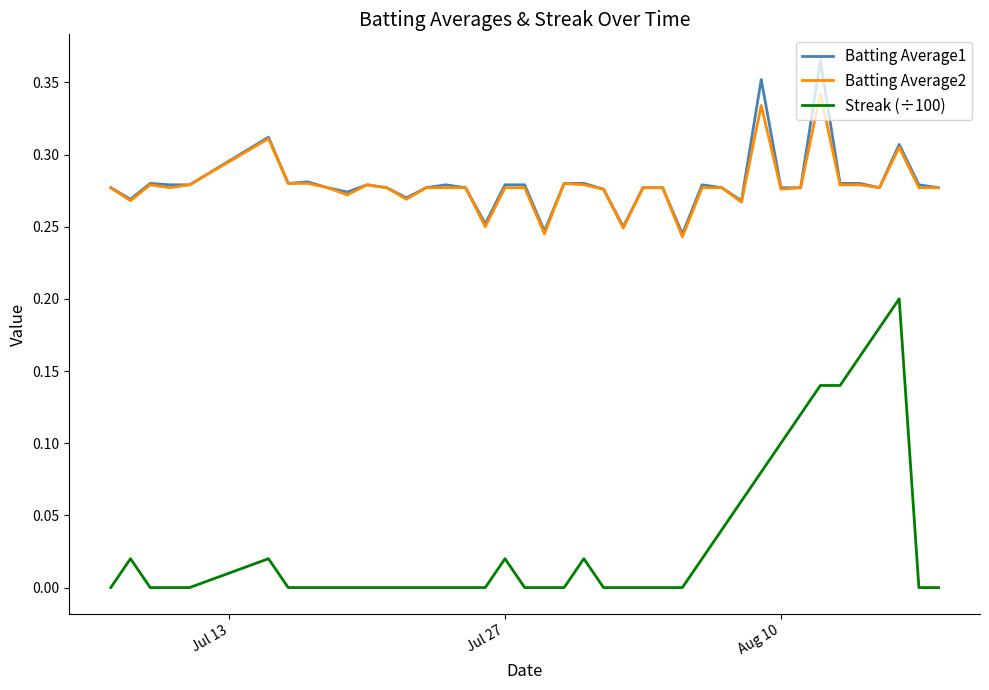

True or false: Streak (÷100) and Batting Average1 cross at least once.

False